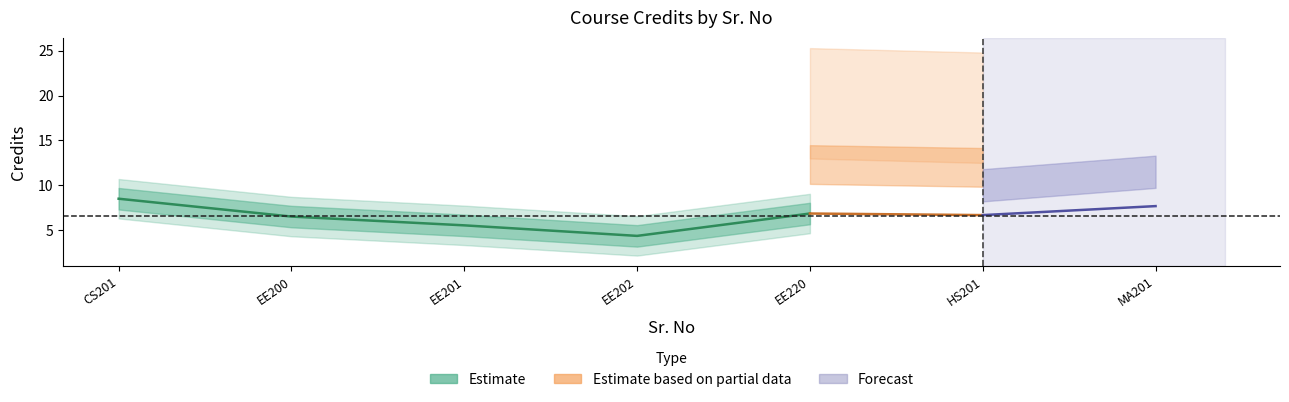

At which label does the data first exceed 6?

1